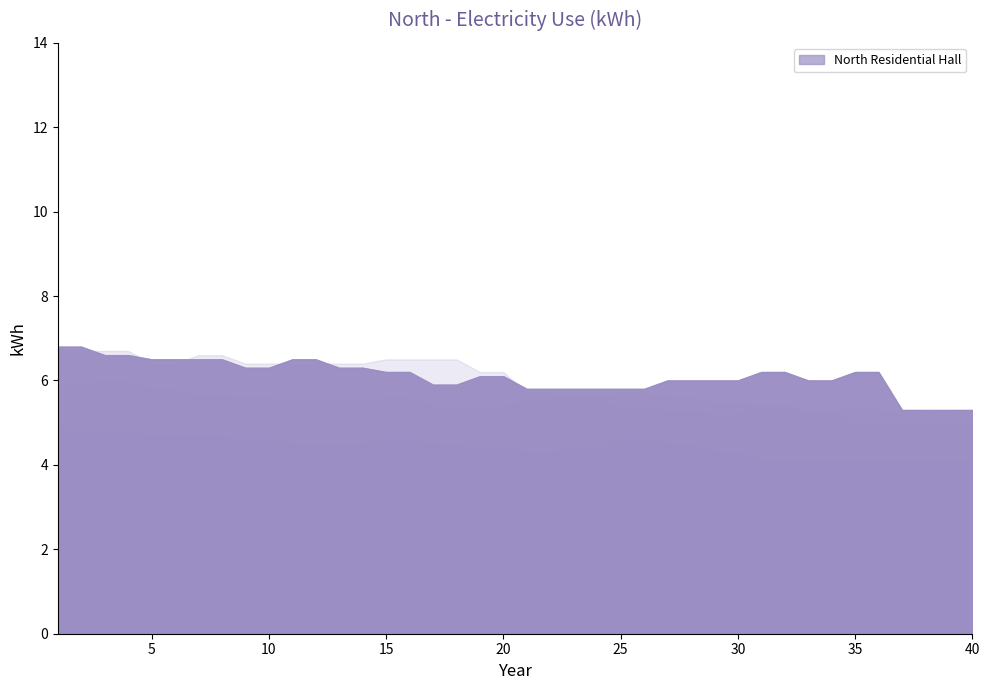

How many lines are shown in the chart?

6